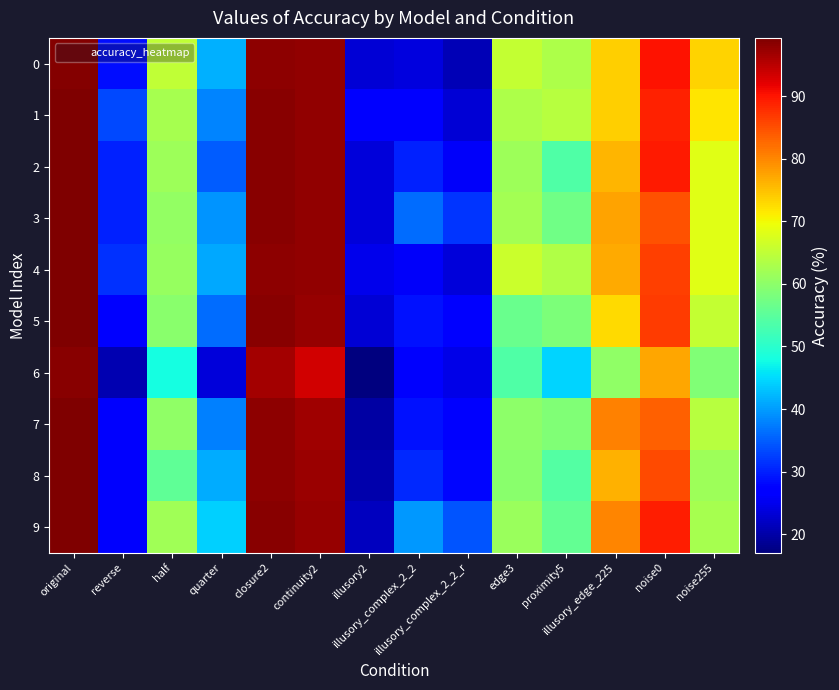

Reading left to right, transcribe all the data shown in this chart.

0: original=98.9	reverse=28.4	half=65.1	quarter=41.7	closure2=98.3	continuity2=97.8	illusory2=23.3	illusory_complex_2_2=23.8	illusory_complex_2_2_r=21.1	edge3=65.4	proximity5=63.1	illusory_edge_225=73.8	noise0=90.1	noise255=73.4
1: original=99.2	reverse=33.2	half=62.4	quarter=38.2	closure2=98.5	continuity2=98.0	illusory2=27.2	illusory_complex_2_2=26.4	illusory_complex_2_2_r=23.4	edge3=63.3	proximity5=64.2	illusory_edge_225=73.8	noise0=88.9	noise255=72.0
2: original=99.2	reverse=30.1	half=61.6	quarter=34.8	closure2=98.5	continuity2=97.8	illusory2=23.5	illusory_complex_2_2=29.9	illusory_complex_2_2_r=25.9	edge3=61.5	proximity5=53.8	illusory_edge_225=76.2	noise0=89.6	noise255=68.4
3: original=99.3	reverse=30.1	half=60.6	quarter=39.4	closure2=98.4	continuity2=98.0	illusory2=23.6	illusory_complex_2_2=36.1	illusory_complex_2_2_r=31.7	edge3=62.2	proximity5=57.1	illusory_edge_225=77.5	noise0=84.7	noise255=68.2
4: original=99.1	reverse=31.3	half=60.8	quarter=40.9	closure2=98.3	continuity2=97.8	illusory2=24.9	illusory_complex_2_2=25.8	illusory_complex_2_2_r=23.6	edge3=66.1	proximity5=63.5	illusory_edge_225=77.0	noise0=86.5	noise255=68.4
5: original=99.2	reverse=26.9	half=59.5	quarter=36.2	closure2=98.5	continuity2=97.6	illusory2=23.4	illusory_complex_2_2=28.6	illusory_complex_2_2_r=26.6	edge3=56.4	proximity5=58.2	illusory_edge_225=72.9	noise0=86.6	noise255=65.5
6: original=98.7	reverse=20.8	half=48.2	quarter=23.7	closure2=96.5	continuity2=93.5	illusory2=17.0	illusory_complex_2_2=26.1	illusory_complex_2_2_r=24.5	edge3=53.9	proximity5=44.4	illusory_edge_225=60.2	noise0=77.3	noise255=58.8
7: original=99.3	reverse=26.1	half=60.2	quarter=37.8	closure2=98.3	continuity2=97.0	illusory2=19.6	illusory_complex_2_2=28.8	illusory_complex_2_2_r=26.5	edge3=60.0	proximity5=58.8	illusory_edge_225=80.4	noise0=83.3	noise255=64.0
8: original=99.3	reverse=26.2	half=55.5	quarter=41.3	closure2=98.2	continuity2=97.4	illusory2=20.4	illusory_complex_2_2=30.8	illusory_complex_2_2_r=27.8	edge3=59.5	proximity5=54.0	illusory_edge_225=76.4	noise0=85.5	noise255=61.5
9: original=99.3	reverse=26.2	half=61.7	quarter=44.3	closure2=98.4	continuity2=97.7	illusory2=21.5	illusory_complex_2_2=39.6	illusory_complex_2_2_r=34.2	edge3=61.3	proximity5=55.9	illusory_edge_225=80.2	noise0=89.1	noise255=62.5